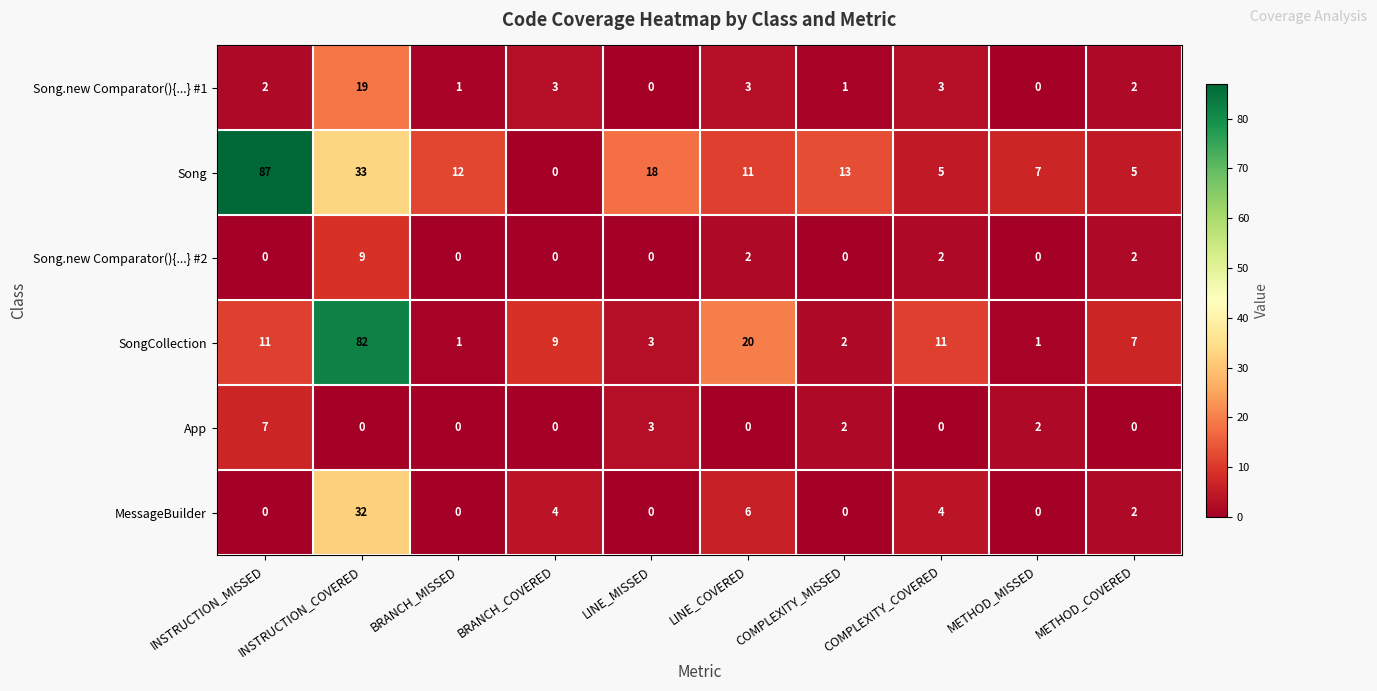

At which category does the chart reach its peak across all series?

INSTRUCTION_MISSED